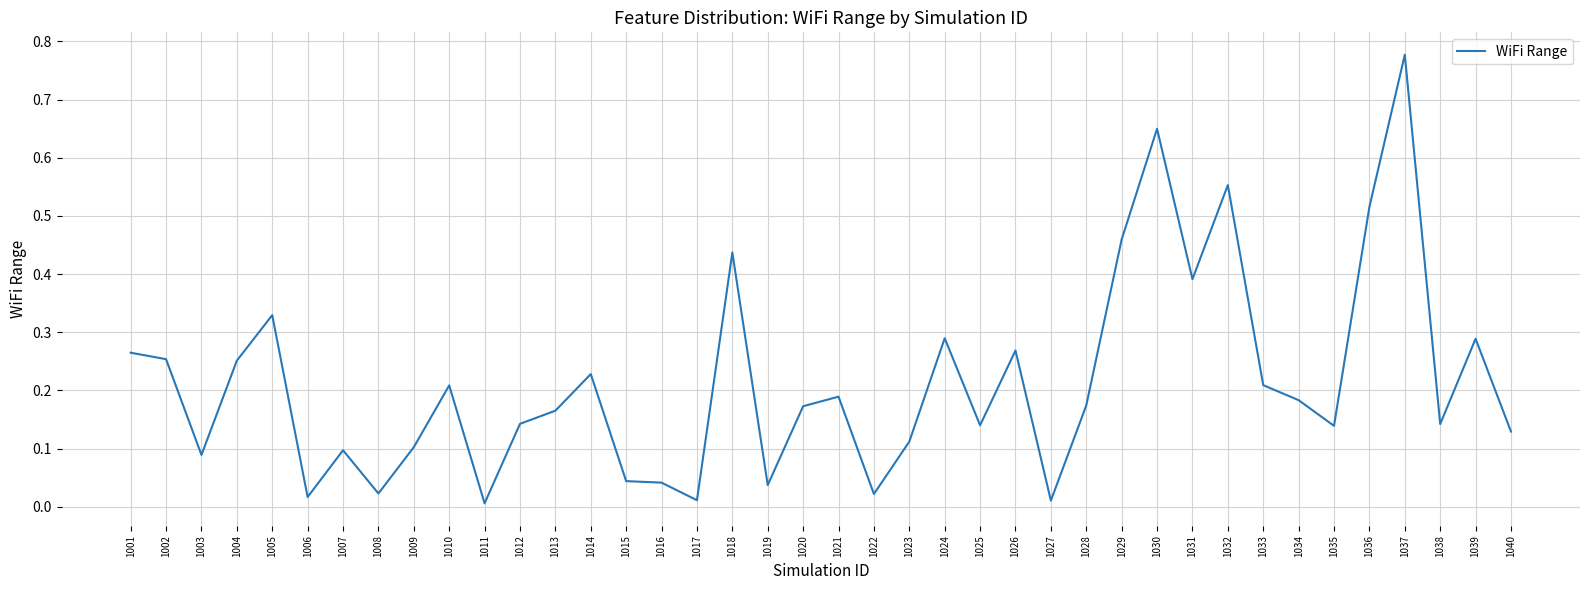

Which label corresponds to the largest value in the chart?

1037